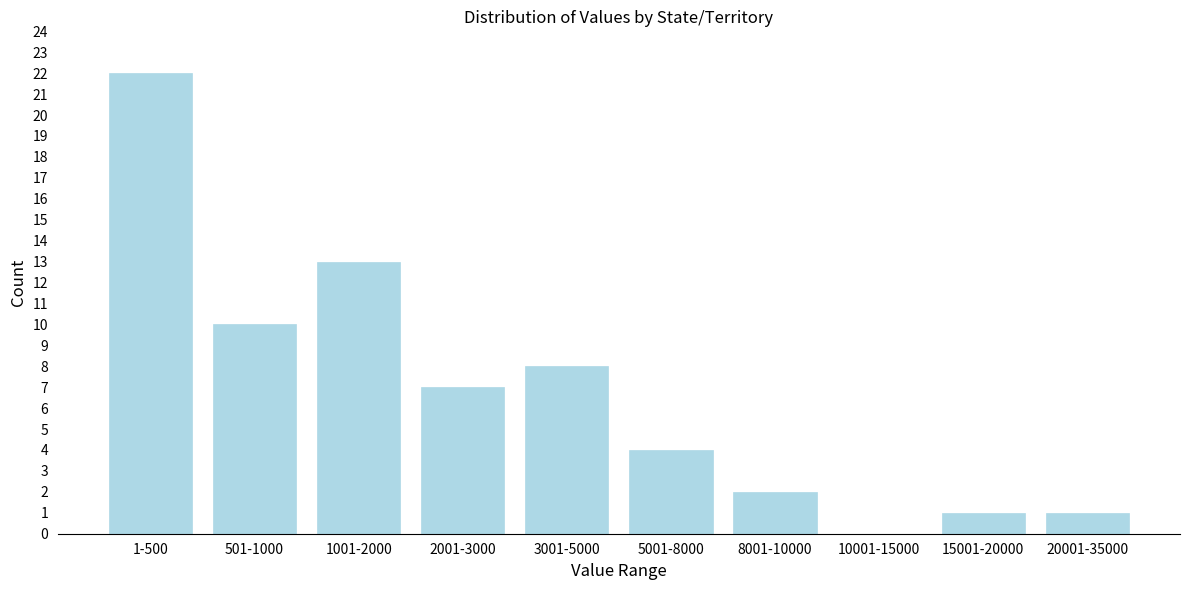

Reading right to left, extract all data points from this chart.

20001-35000=1	15001-20000=1	10001-15000=0	8001-10000=2	5001-8000=4	3001-5000=8	2001-3000=7	1001-2000=13	501-1000=10	1-500=22